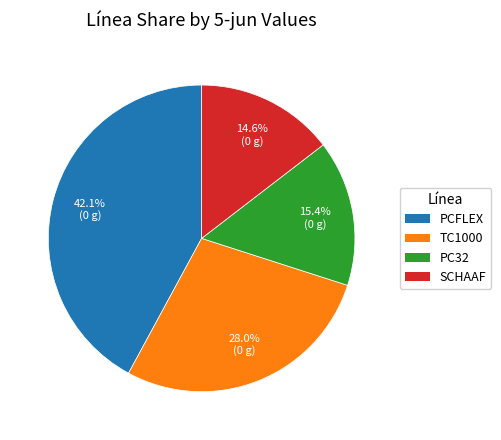

Does any single category account for the majority?

No